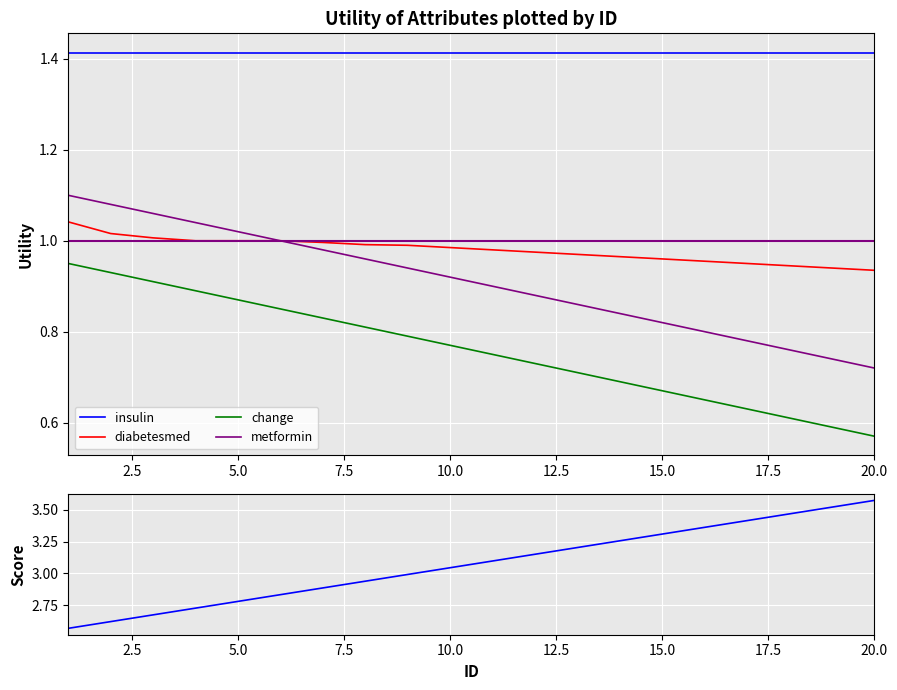

What is the difference between the maximum and minimum values in the score series?

1.0